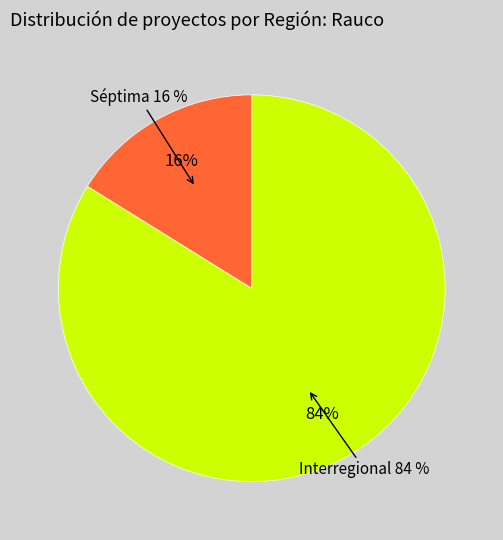

What percentage do Séptima and Interregional together represent?

100.0%